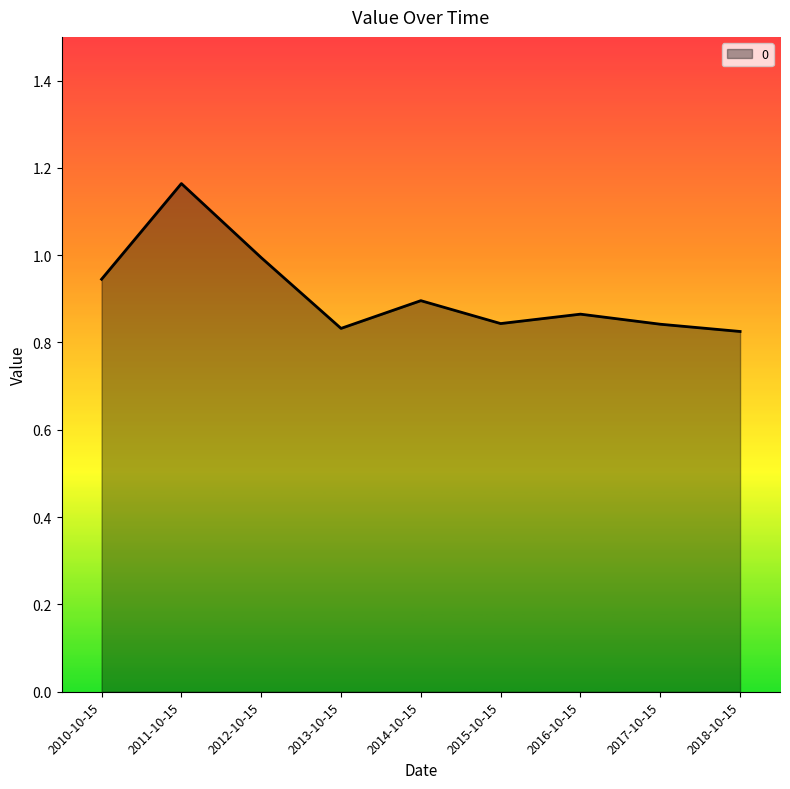

How many lines are shown in the chart?

1